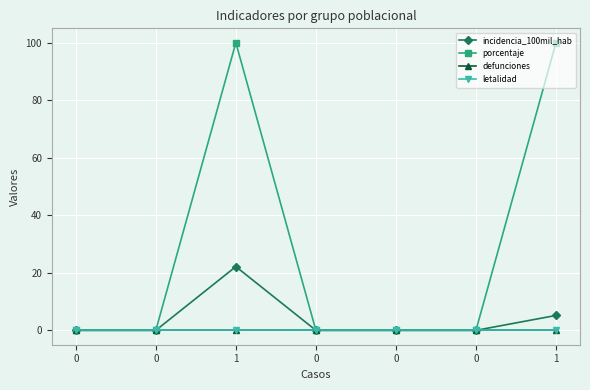

List the labels in order of defunciones value, largest first.

0, 0, 1, 0, 0, 0, 1